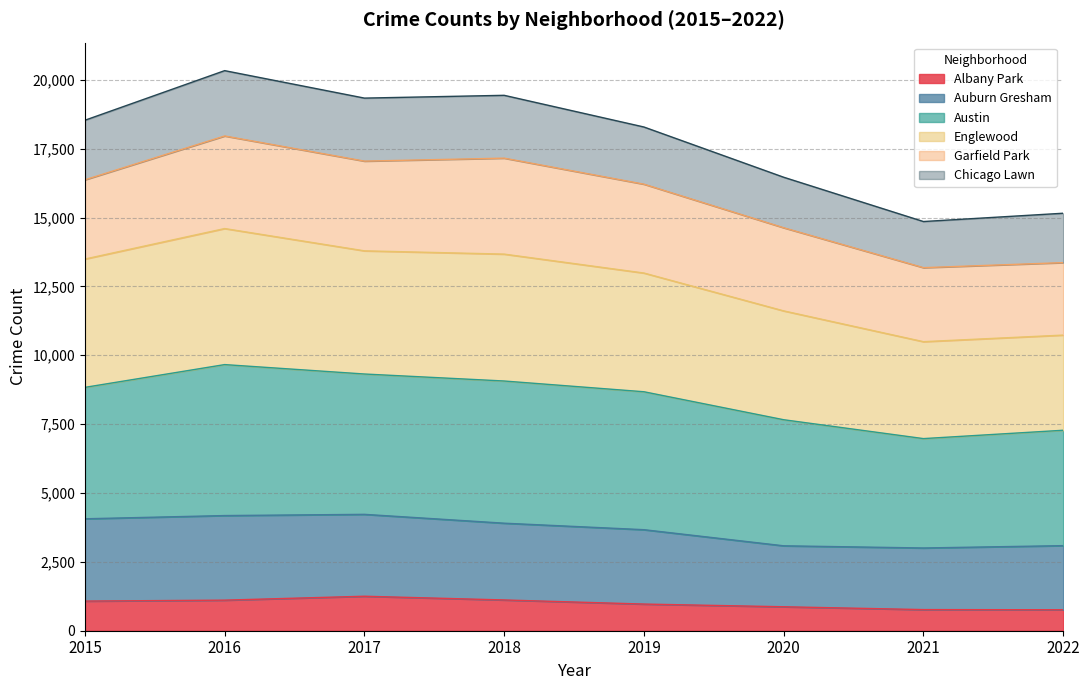

Which category has the lowest value in the Albany Park series?

2022